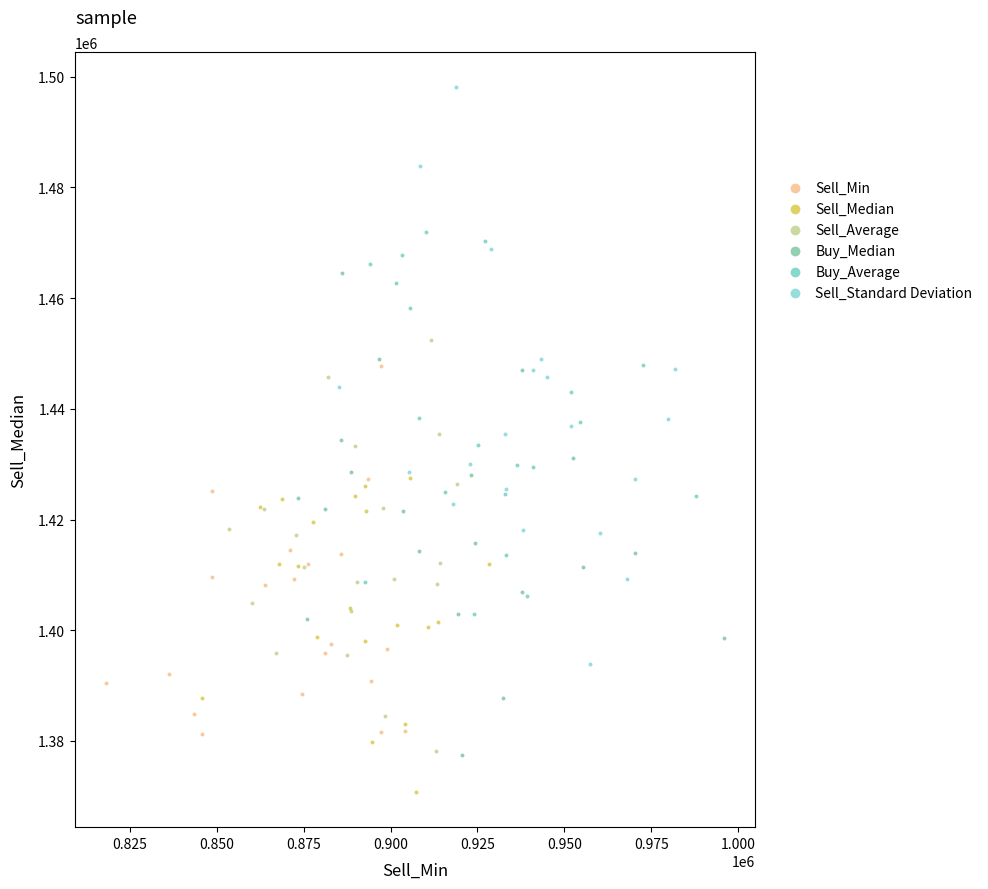

Which series contains the highest Y value?

Sell_Standard Deviation